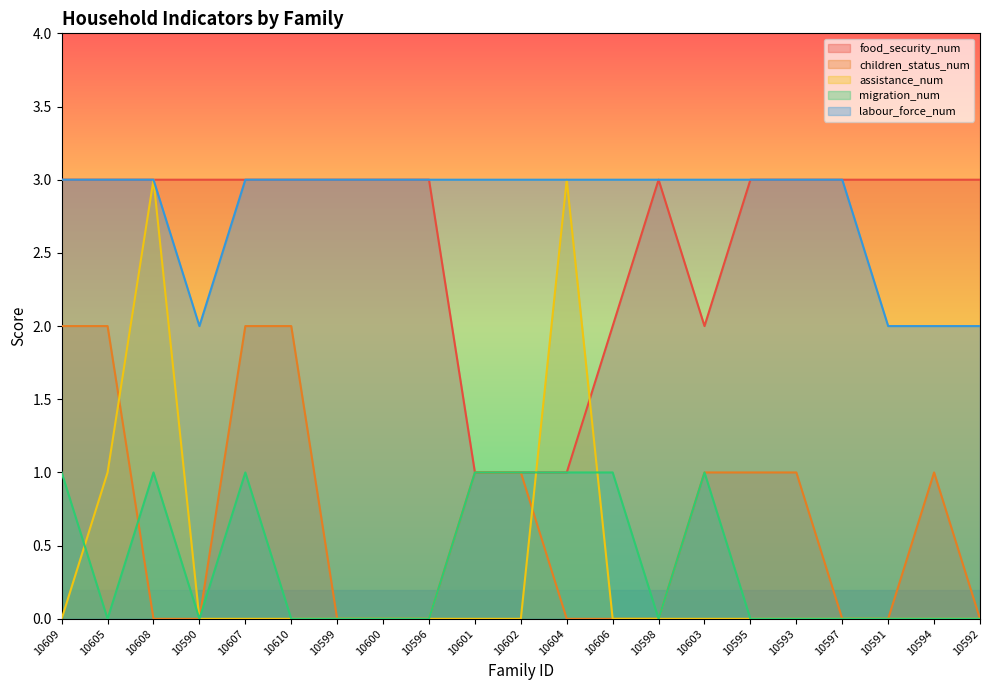

Reading left to right, what are all the values shown in this chart?

food_security_num: 3	3	3	3	3	3	3	3	3	1	1	1	2	3	2	3	3	3	3	3	3
children_status_num: 2	2	0	0	2	2	0	0	0	1	1	0	0	0	1	1	1	0	0	1	0
assistance_num: 0	1	3	0	0	0	0	0	0	0	0	3	0	0	0	0	0	0	0	0	0
migration_num: 1	0	1	0	1	0	0	0	0	1	1	1	1	0	1	0	0	0	0	0	0
labour_force_num: 3	3	3	2	3	3	3	3	3	3	3	3	3	3	3	3	3	3	2	2	2